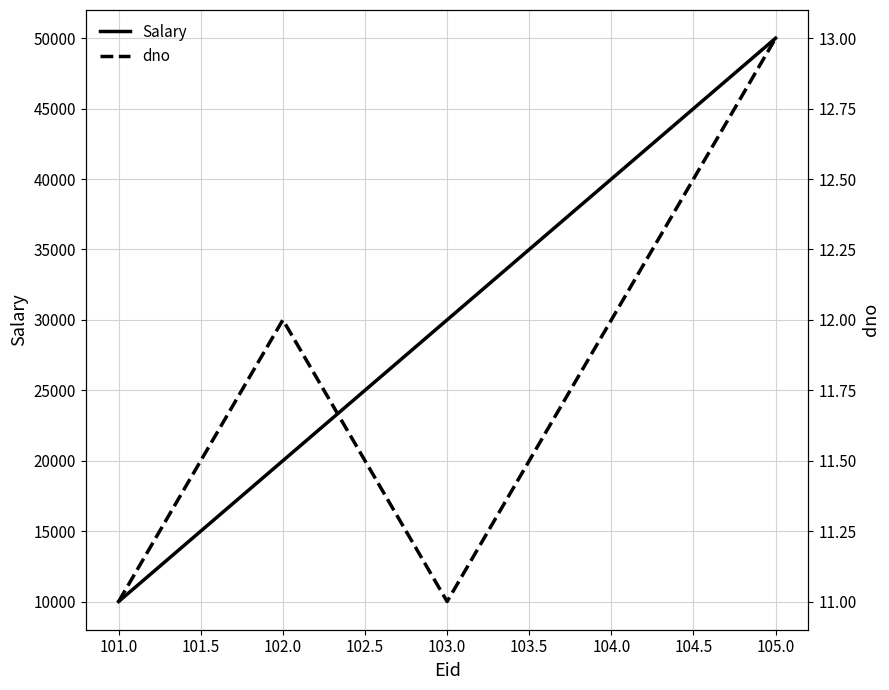

The value of Salary at 103.0 is 30000. True or false?

True